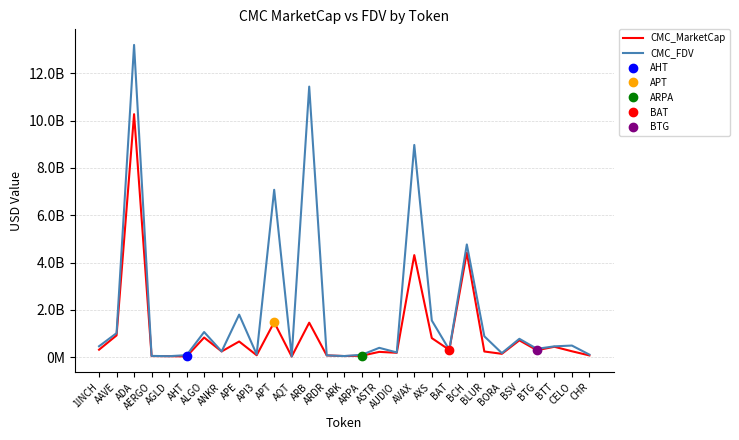

What is the label of the 4th point from the right?

BTG